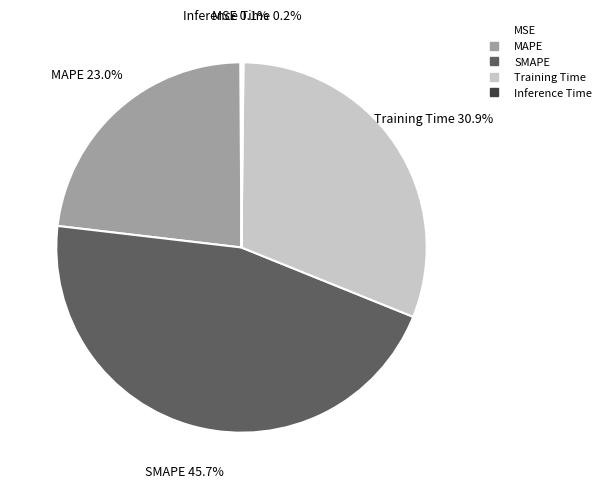

What is the largest slice in the pie chart?

SMAPE